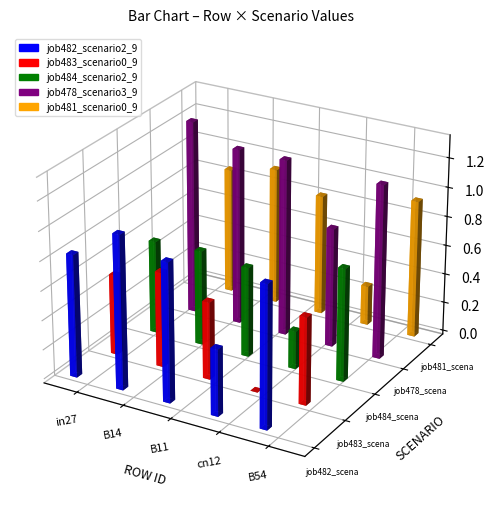

What value does the job484_scenario2_946 series have at cn12?

0.3